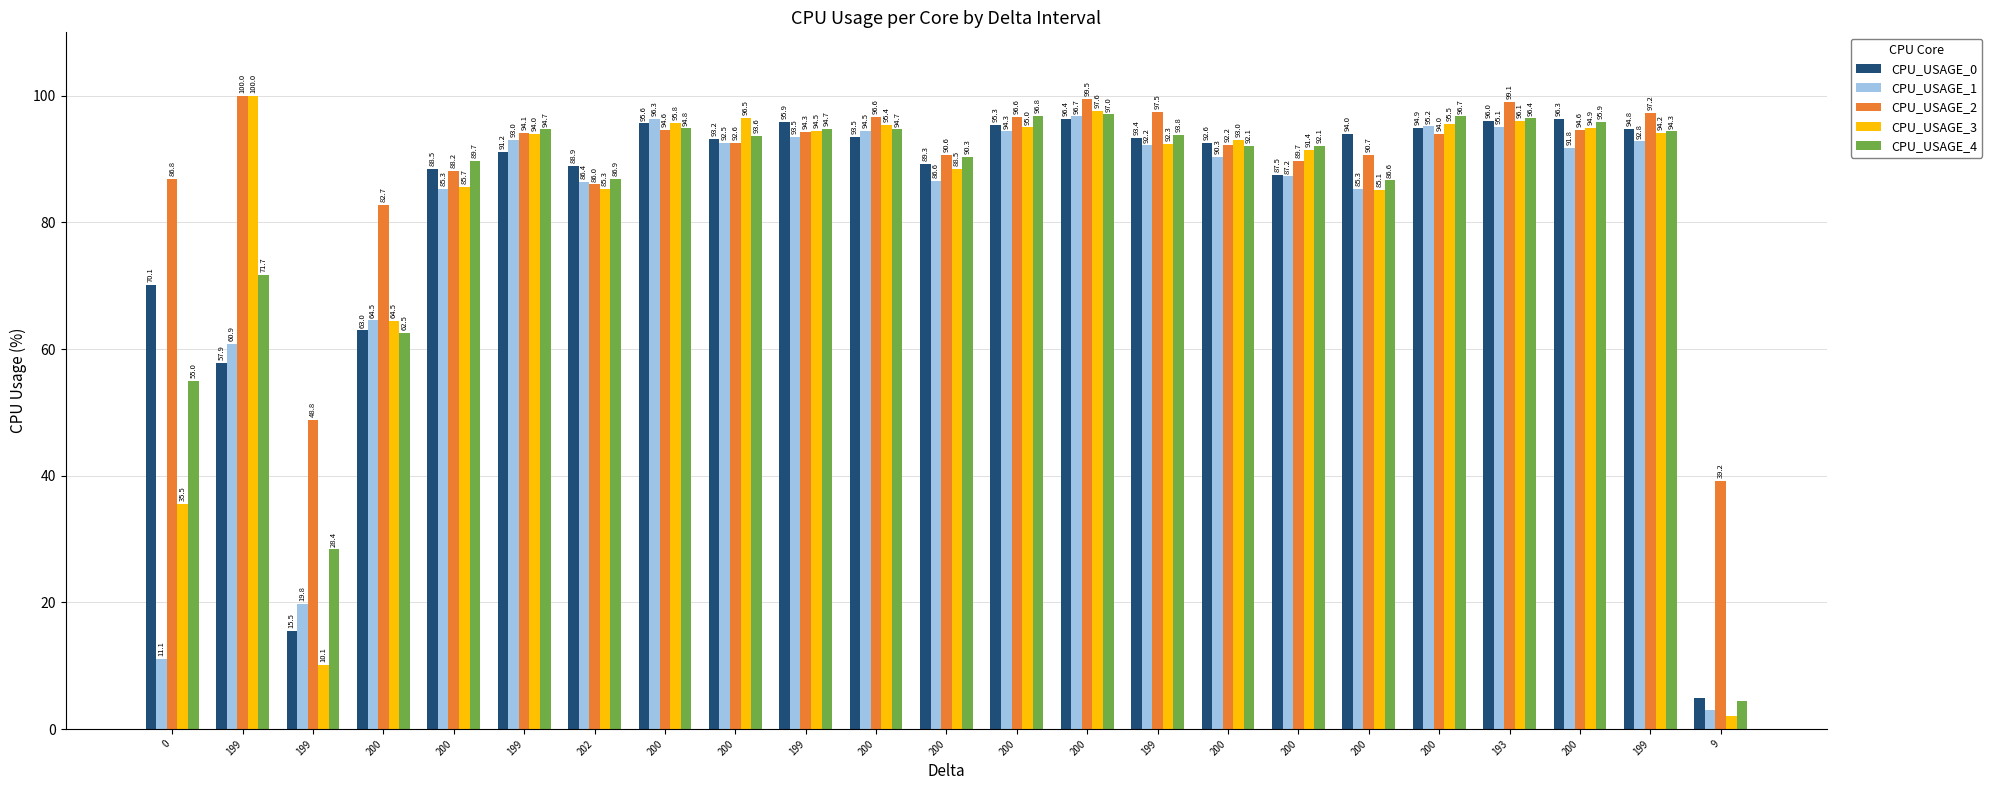

What is the minimum value shown in the chart?

2.1